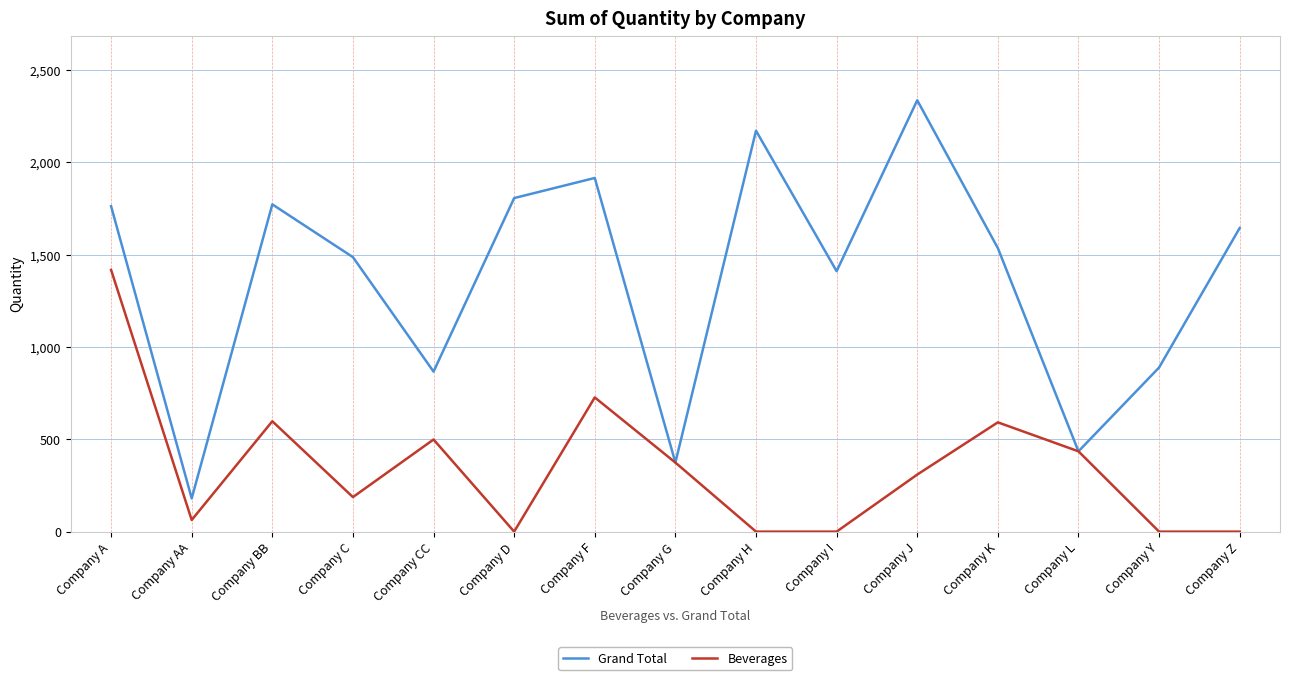

What are all the series names shown in the legend?

Grand Total, Beverages